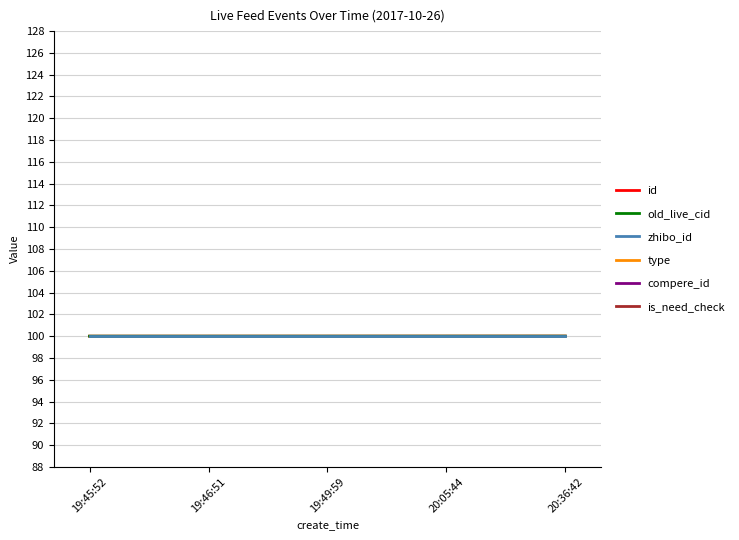

At which label is is_need_check closest to 0?

19:45:52